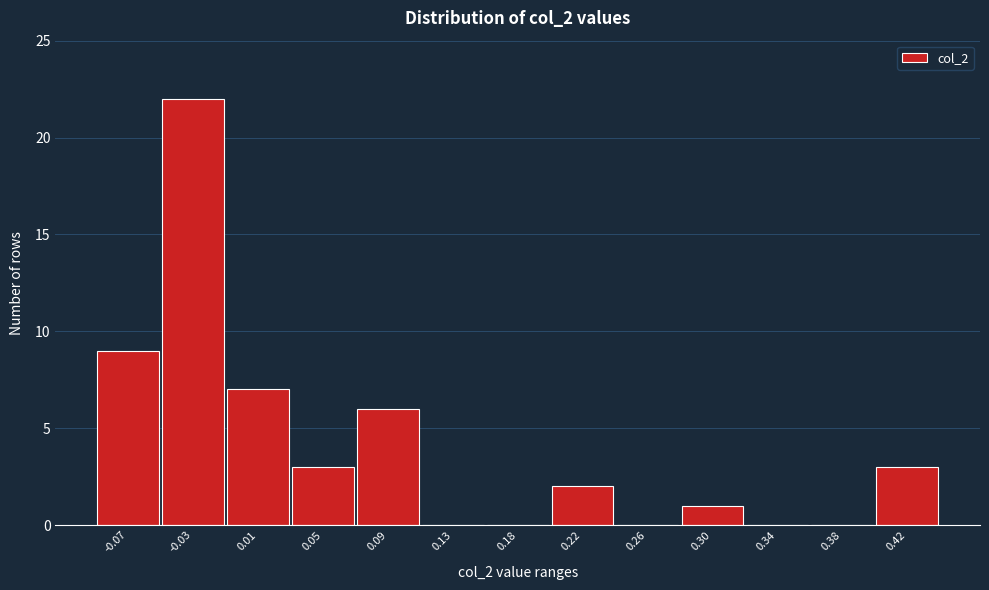

Over which range of the x-axis is the bar tallest?

-0.050 to -0.010